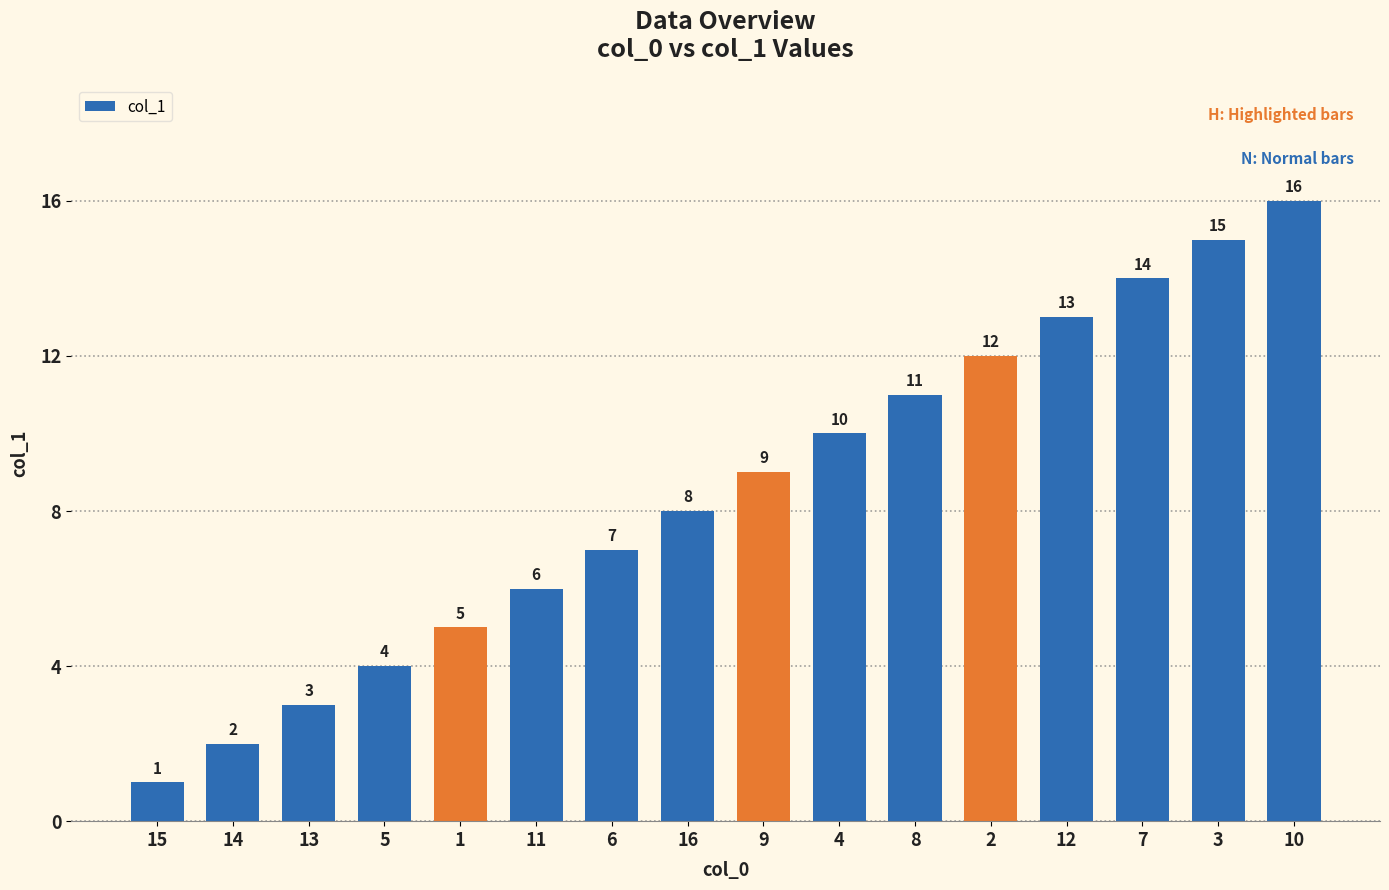

The chart shows a value of 17 at 4. True or false?

False